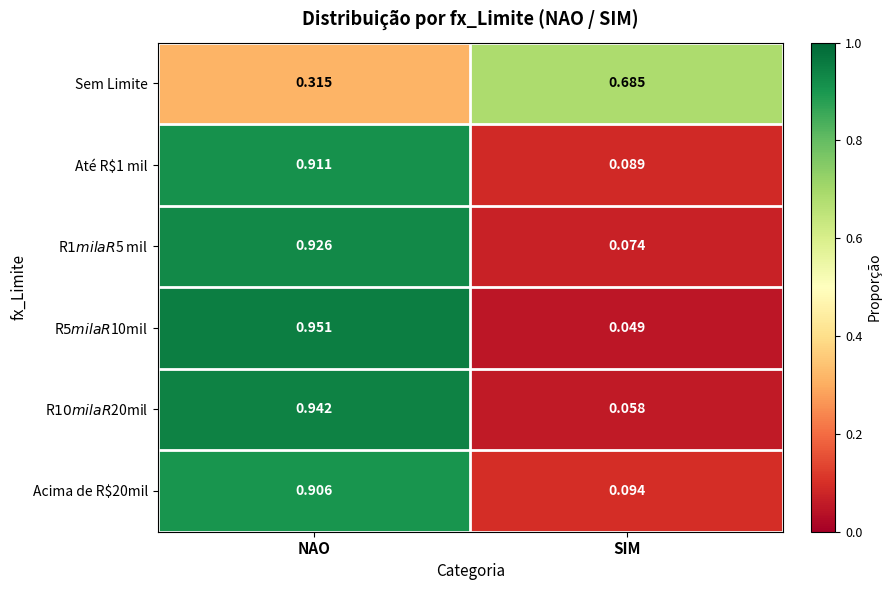

Rank the categories by Acima de R$20mil value from highest to lowest.

NAO, SIM